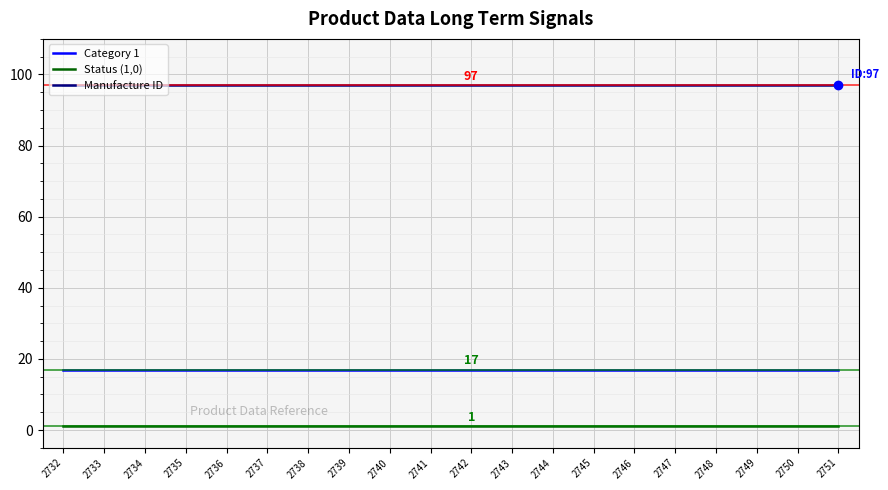

Reading left to right, extract all data points from this chart.

Category 1: 17	17	17	17	17	17	17	17	17	17	17	17	17	17	17	17	17	17	17	17
Status (1,0): 1	1	1	1	1	1	1	1	1	1	1	1	1	1	1	1	1	1	1	1
Manufacture ID: 97	97	97	97	97	97	97	97	97	97	97	97	97	97	97	97	97	97	97	97